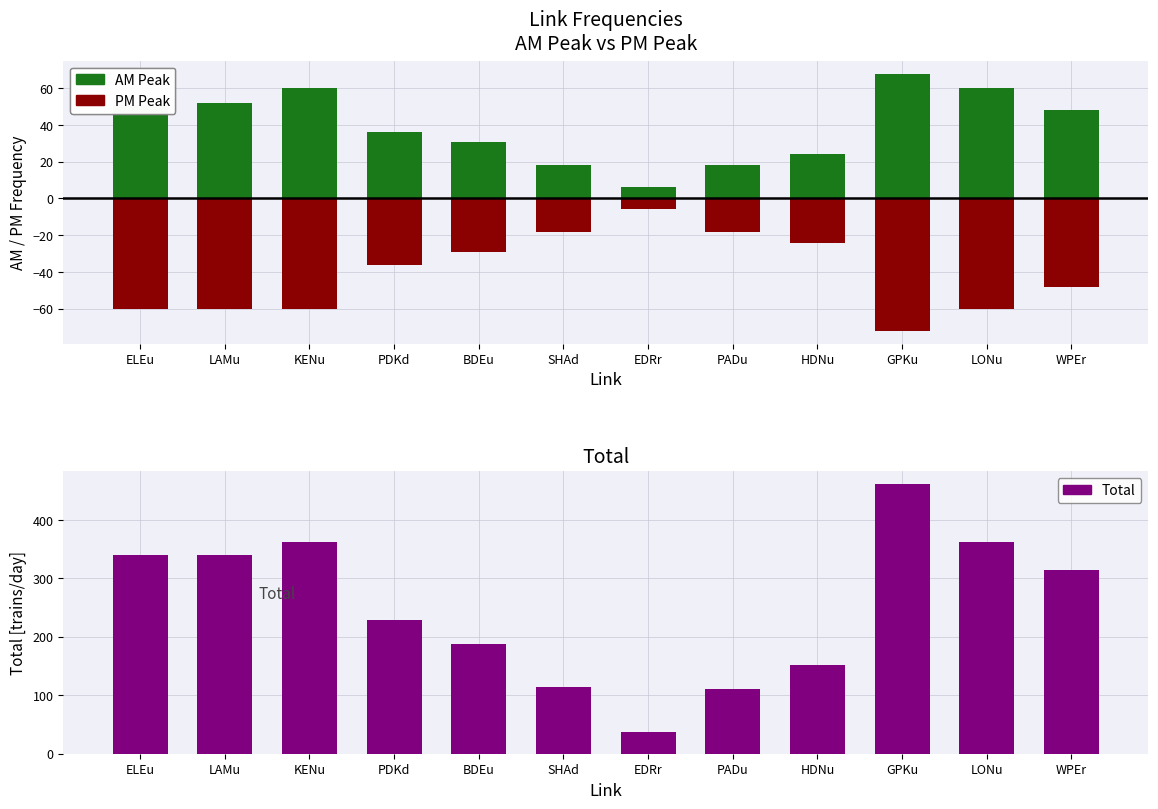

At which label does AM Peak first exceed 48?

ELEu